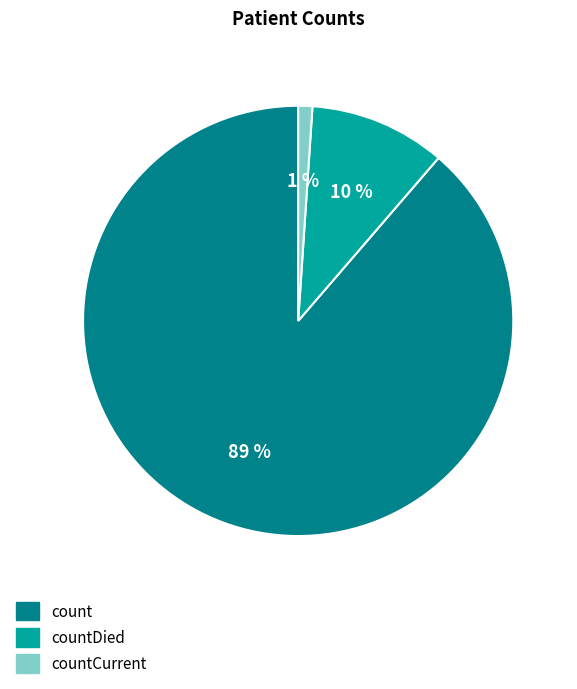

To the nearest percent, what percentage of the pie is countCurrent?

1%